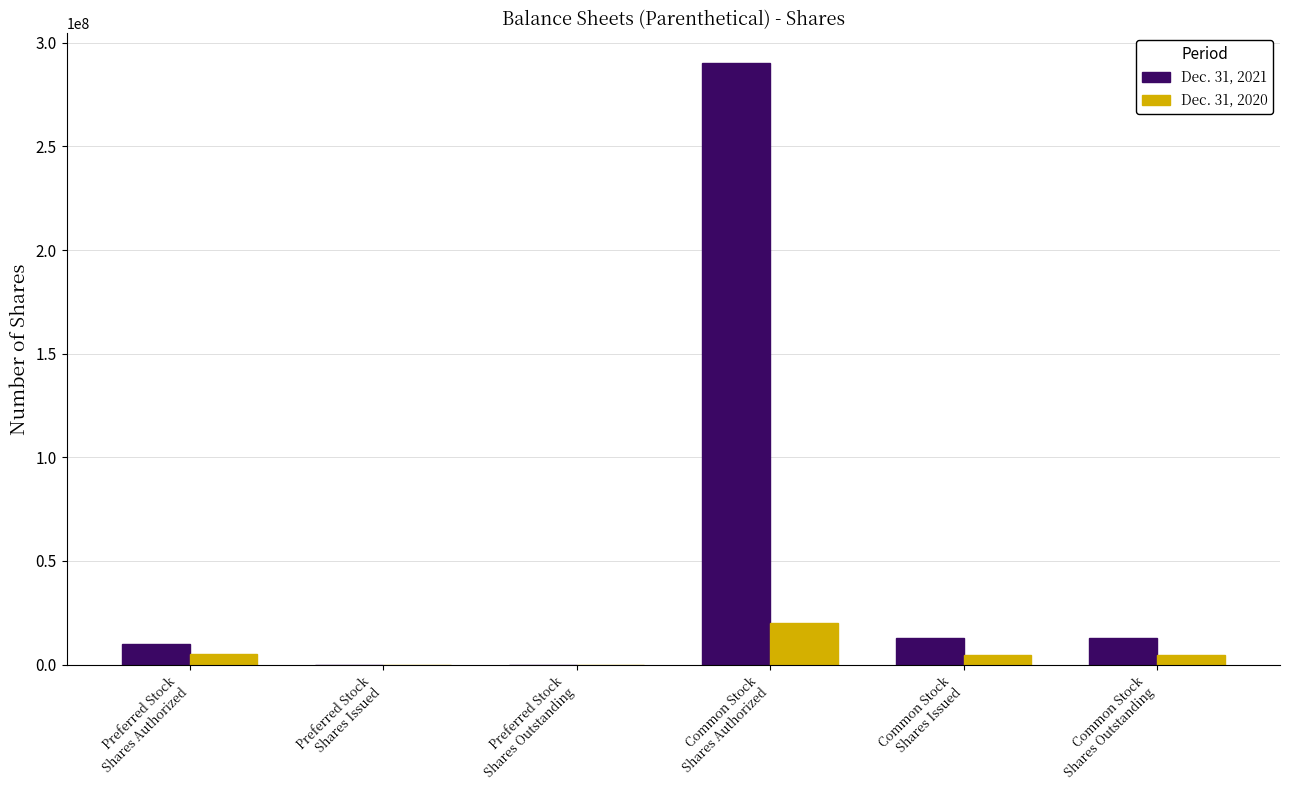

Which category has the highest value in the Dec. 31, 2020 series?

Common Stock
Shares Authorized